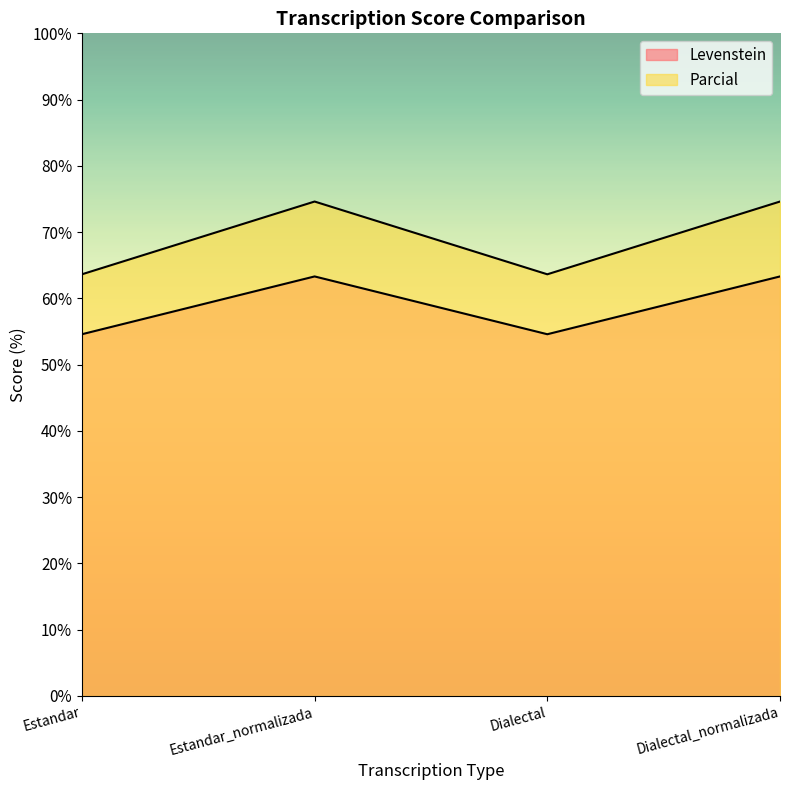

True or false: Levenstein and Parcial cross at least once.

False